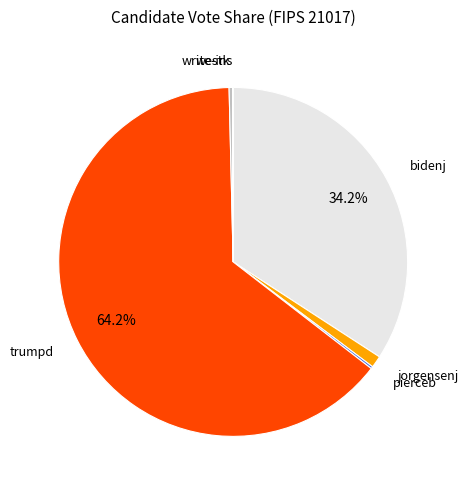

Is there a majority slice in this chart?

Yes